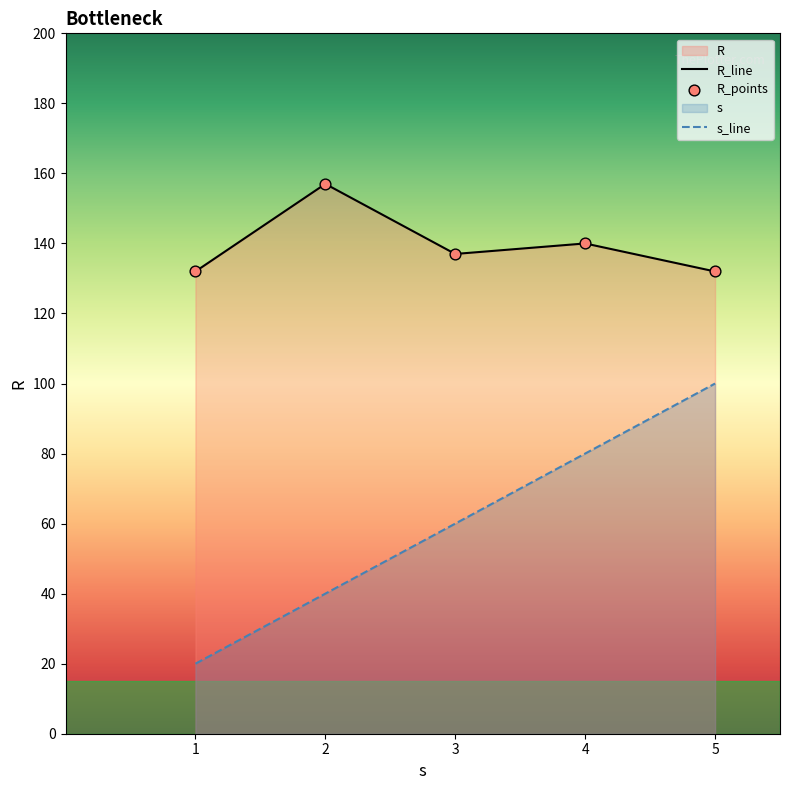

What is the total value across all series at 3?

197